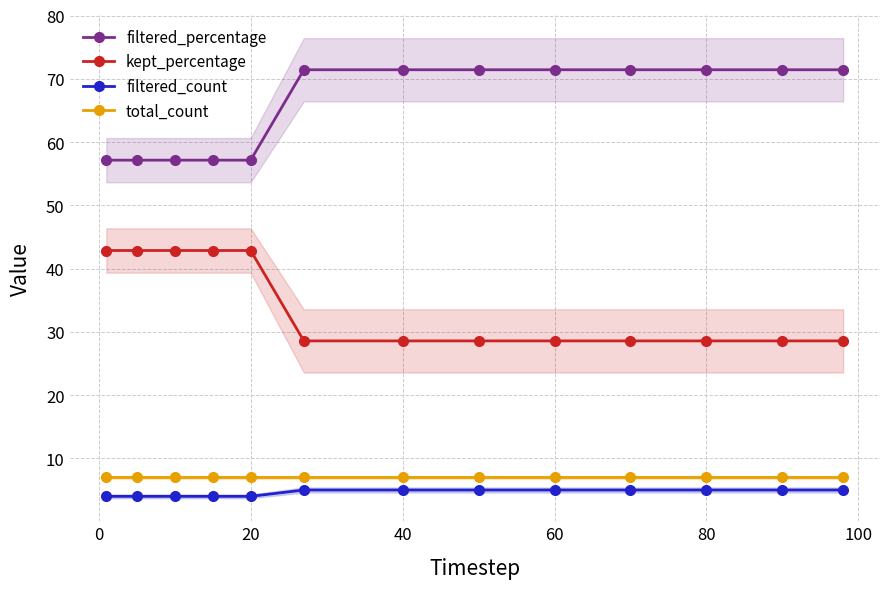

What is the sum of all filtered_count values?

60.0